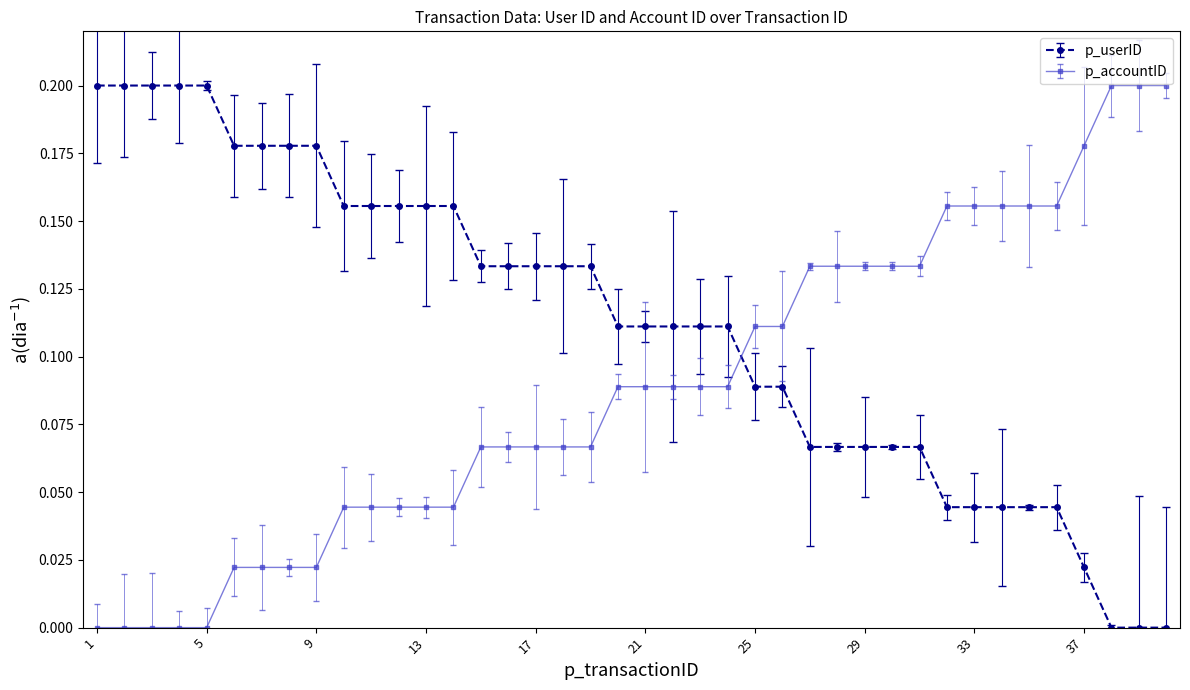

Reading right to left, extract all data points from this chart.

p_userID: 40=0.0	39=0.0	38=0.0	37=0.0	36=0.0	35=0.0	34=0.0	33=0.0	32=0.0	31=0.1	30=0.1	29=0.1	28=0.1	27=0.1	26=0.1	25=0.1	24=0.1	23=0.1	22=0.1	21=0.1	20=0.1	19=0.1	18=0.1	17=0.1	16=0.1	15=0.1	14=0.2	13=0.2	12=0.2	11=0.2	10=0.2	9=0.2	8=0.2	7=0.2	6=0.2	5=0.2	4=0.2	3=0.2	2=0.2	1=0.2
p_accountID: 40=0.2	39=0.2	38=0.2	37=0.2	36=0.2	35=0.2	34=0.2	33=0.2	32=0.2	31=0.1	30=0.1	29=0.1	28=0.1	27=0.1	26=0.1	25=0.1	24=0.1	23=0.1	22=0.1	21=0.1	20=0.1	19=0.1	18=0.1	17=0.1	16=0.1	15=0.1	14=0.0	13=0.0	12=0.0	11=0.0	10=0.0	9=0.0	8=0.0	7=0.0	6=0.0	5=0.0	4=0.0	3=0.0	2=0.0	1=0.0